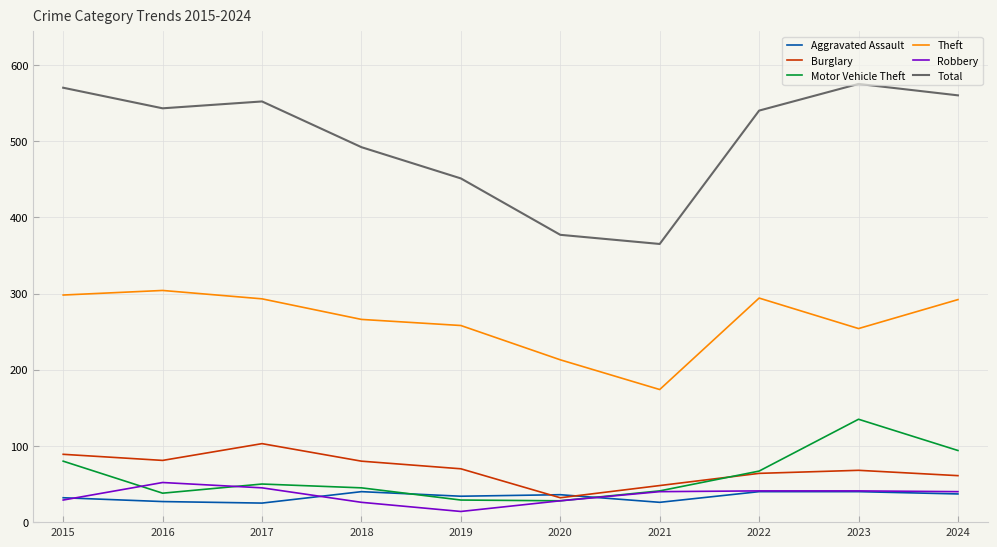

True or false: Total and Aggravated Assault intersect in this chart.

False